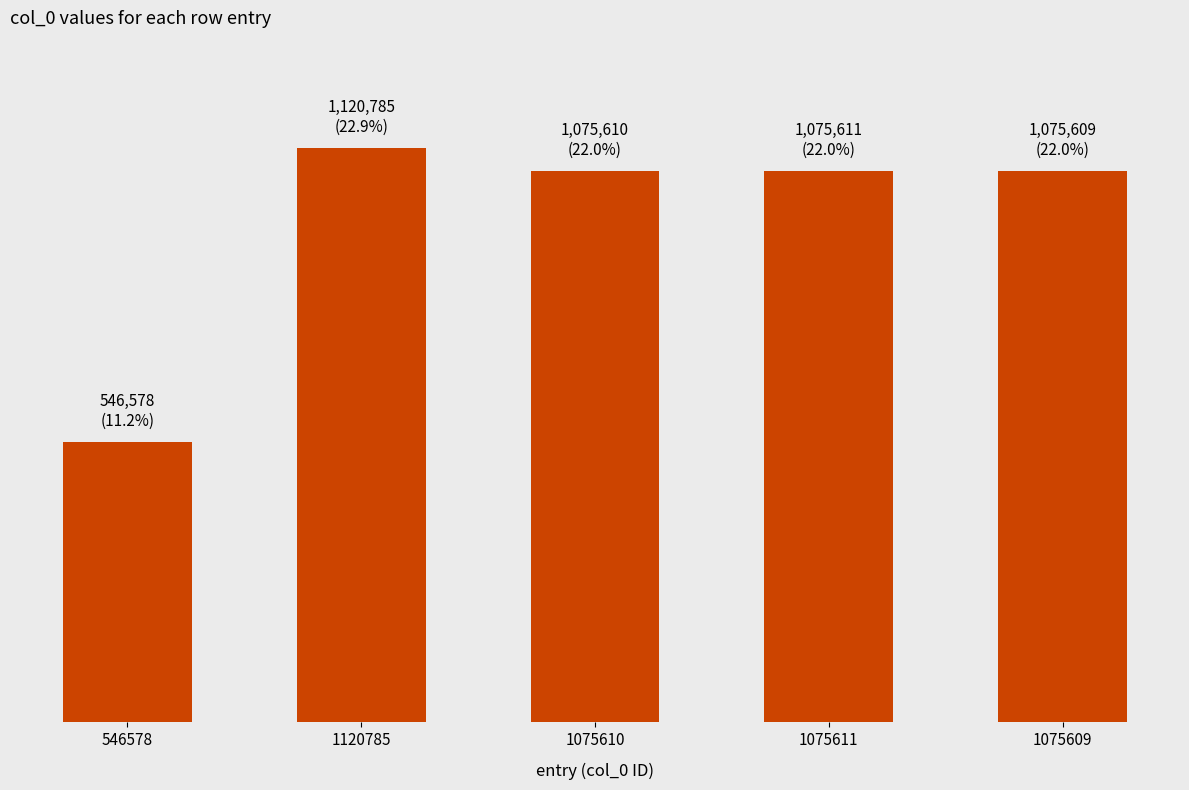

True or false: the data shows 289932 at 1075610.

False